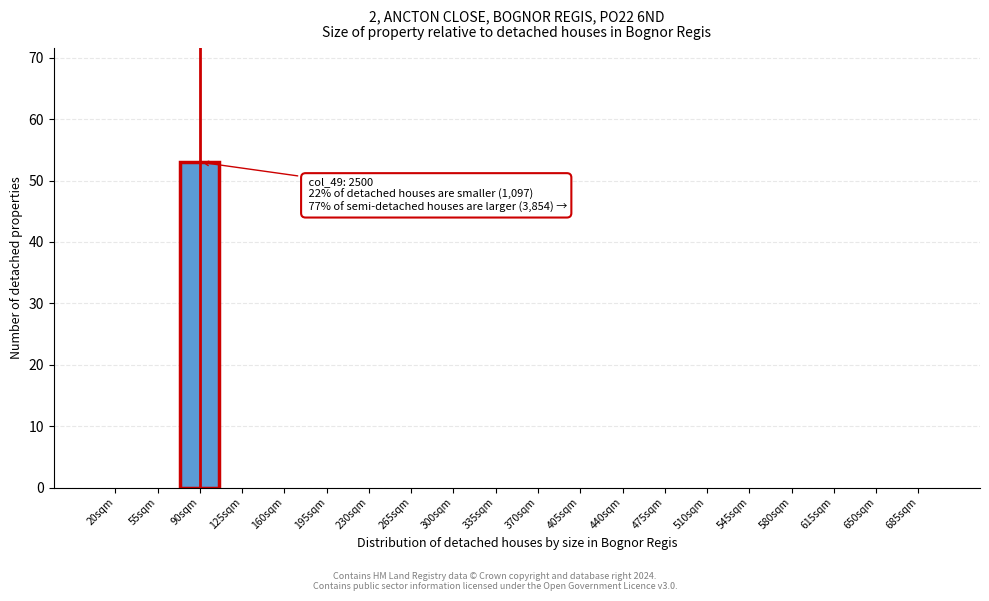

Reading left to right, list all the values displayed in this chart.

20sqm=0	55sqm=0	90sqm=53	125sqm=0	160sqm=0	195sqm=0	230sqm=0	265sqm=0	300sqm=0	335sqm=0	370sqm=0	405sqm=0	440sqm=0	475sqm=0	510sqm=0	545sqm=0	580sqm=0	615sqm=0	650sqm=0	685sqm=0